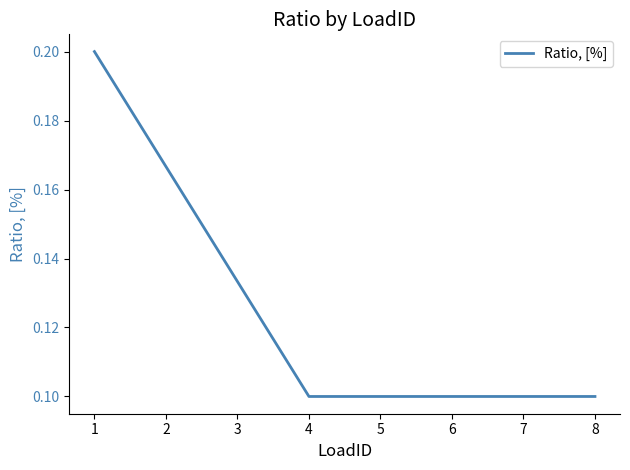

How many lines are shown in the chart?

1